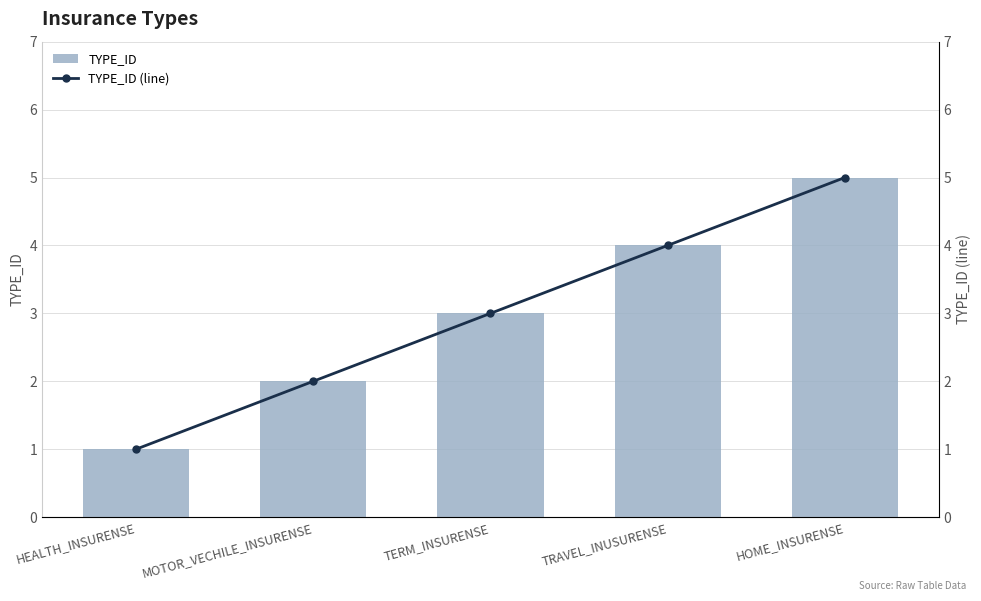

Reading right to left, what are all the values shown in this chart?

TYPE_ID: 5	4	3	2	1
TYPE_ID (line): 5	4	3	2	1